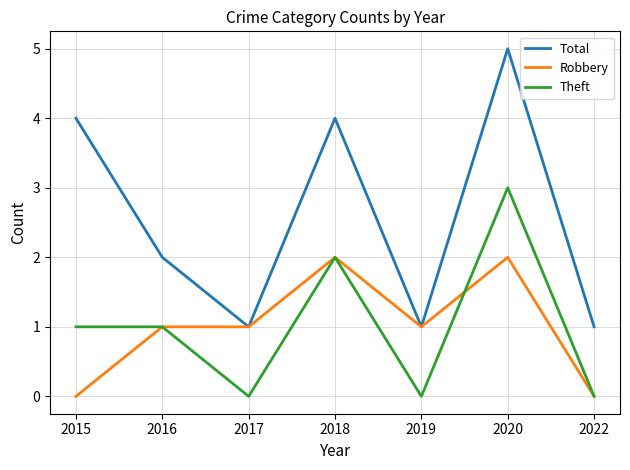

How many distinct data groups are displayed?

3